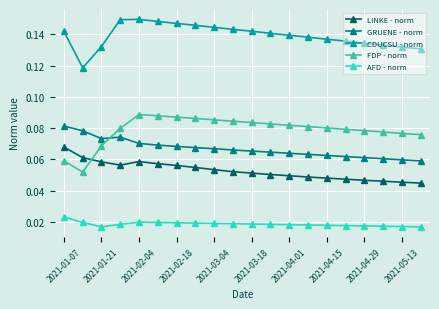

At how many categories does at least one series exceed 0?

20